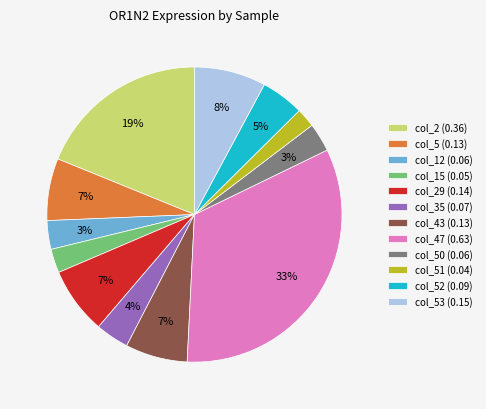

Does col_2 (0.36) represent more than half of the total?

No